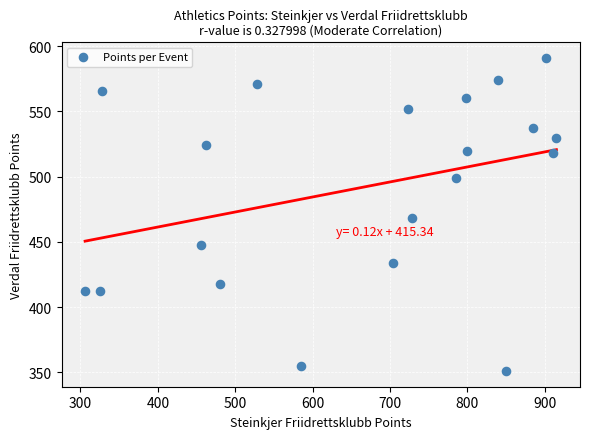

What Y value in the scatter plot is closest to 471?

468